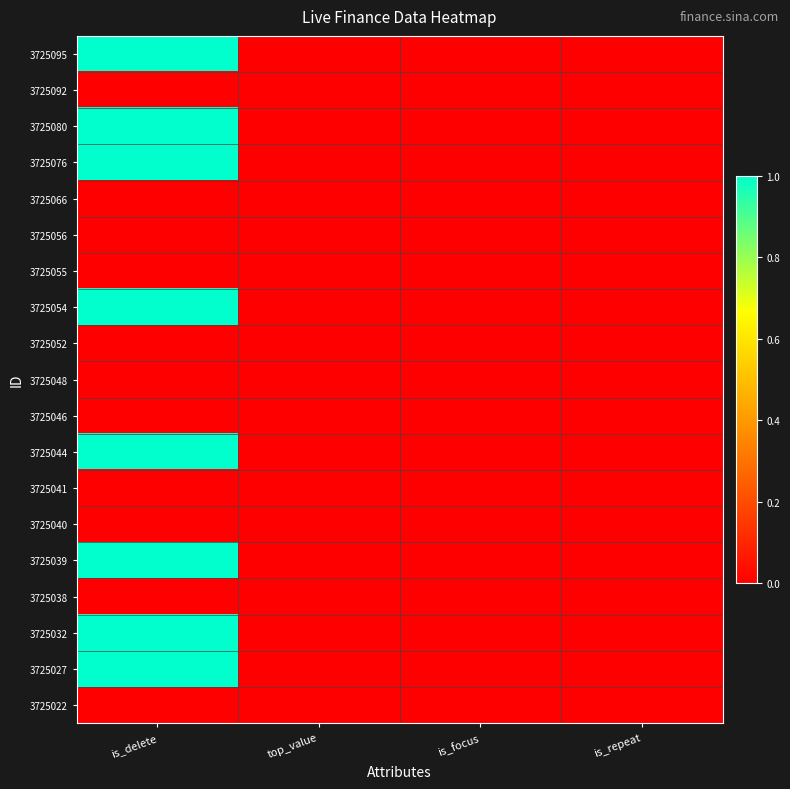

At how many categories does at least one series exceed 0?

1